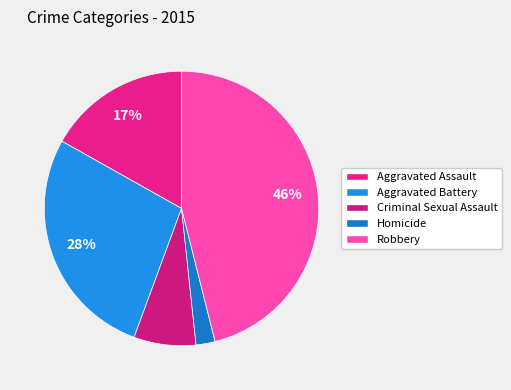

To the nearest percent, what percentage of the pie is Criminal Sexual Assault?

7%